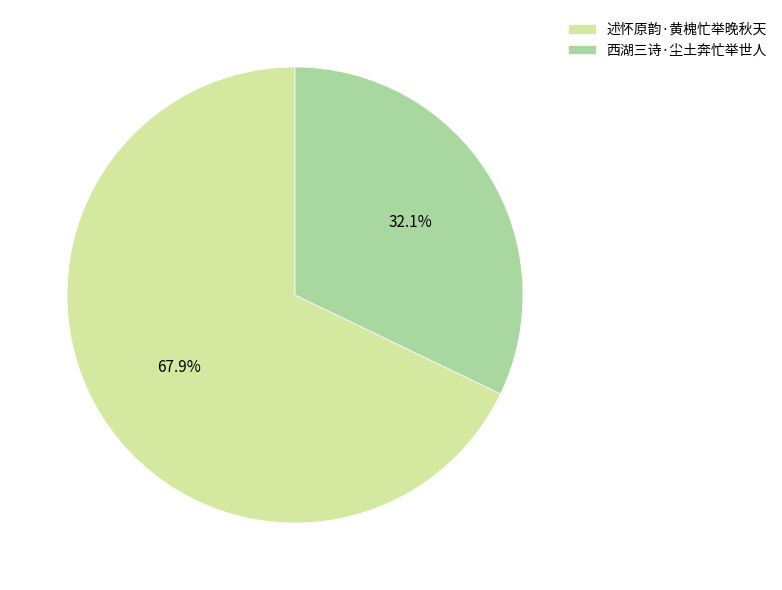

Count the number of slices in the pie.

2